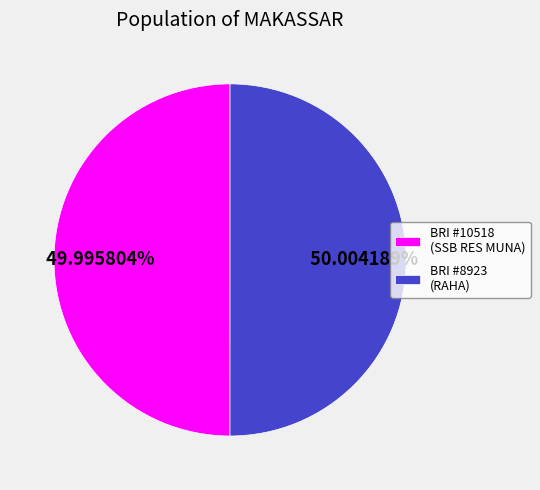

Approximately how many times larger is the value at BRI #8923 (RAHA) compared to BRI #10518 (SSB RES MUNA)?

1.0